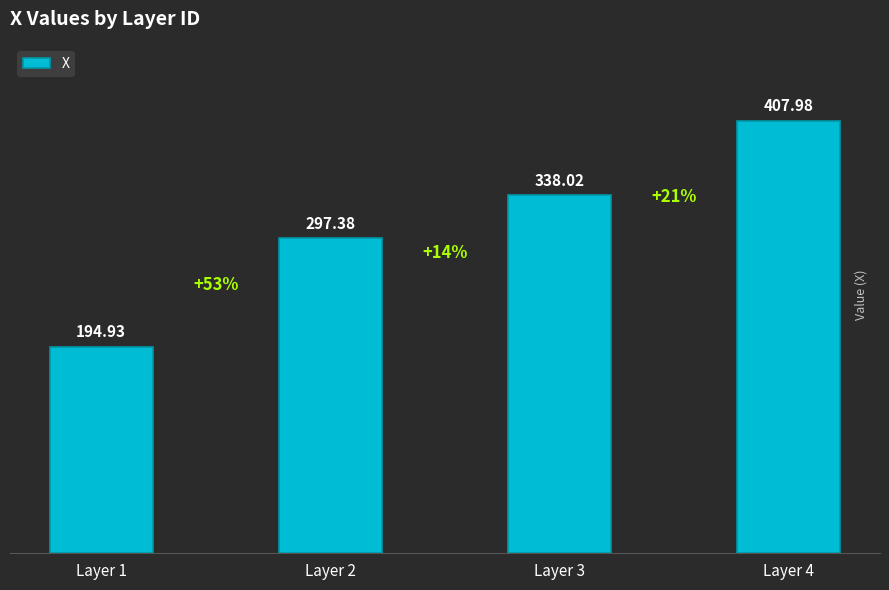

List the labels in order of value, smallest first.

Layer 1, Layer 2, Layer 3, Layer 4